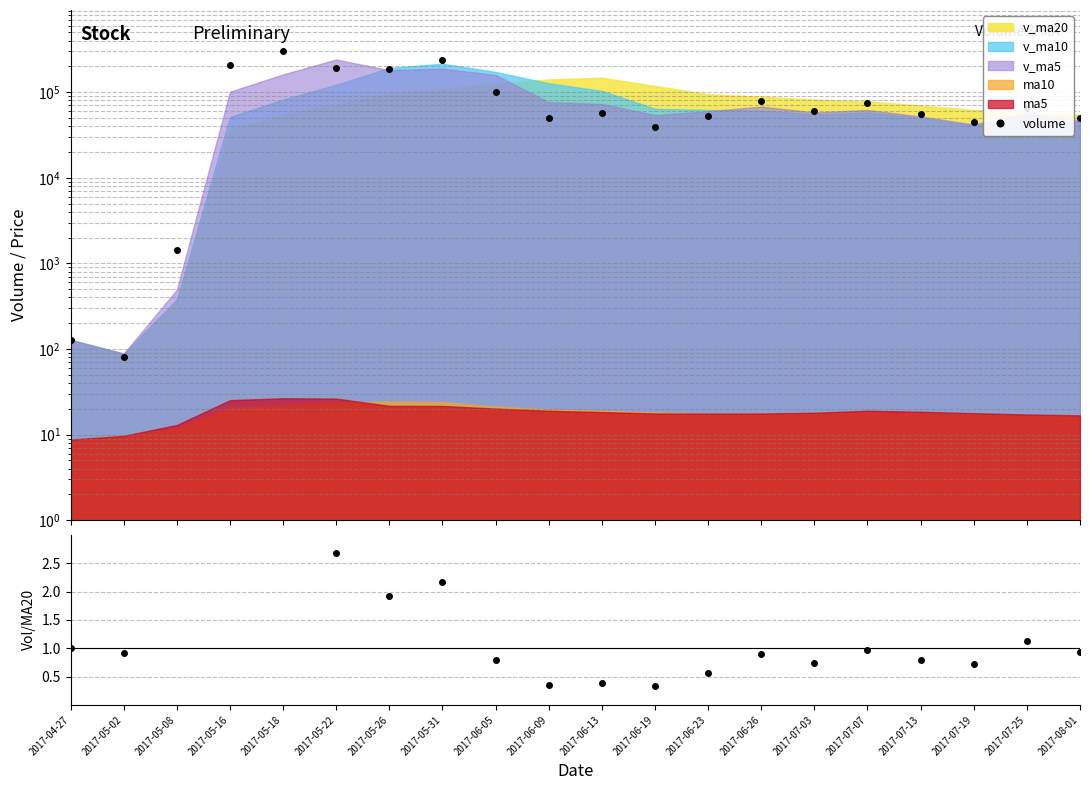

Where is the data nearest to the value 152103?

2017-05-26